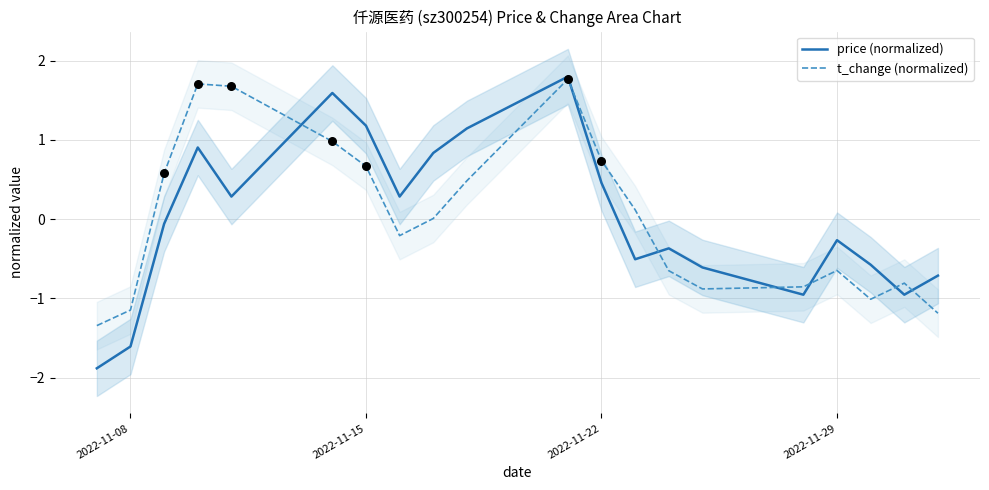

Which series reaches the maximum Y coordinate?

price (normalized)